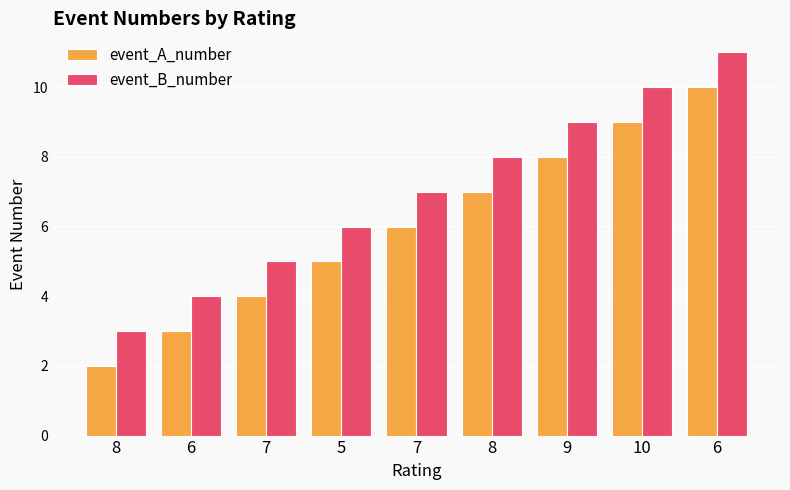

Reading right to left, extract all data points from this chart.

event_A_number: 10	9	8	7	6	5	4	3	2
event_B_number: 11	10	9	8	7	6	5	4	3